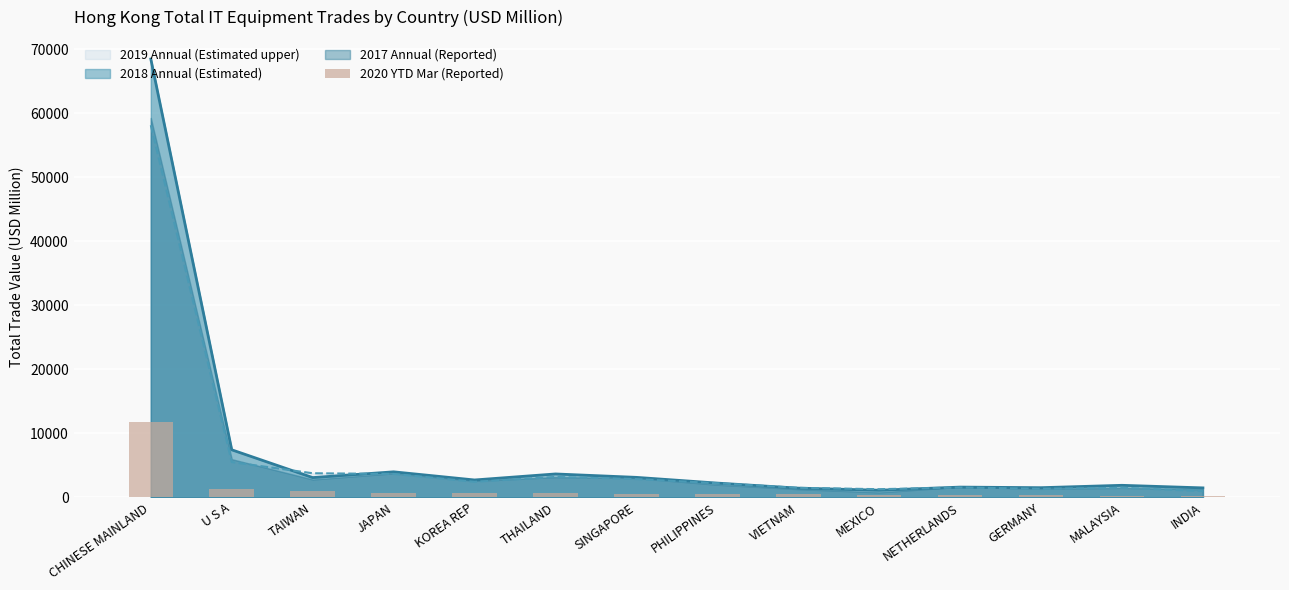

What is the value of the 7th bar from the left?

498.3